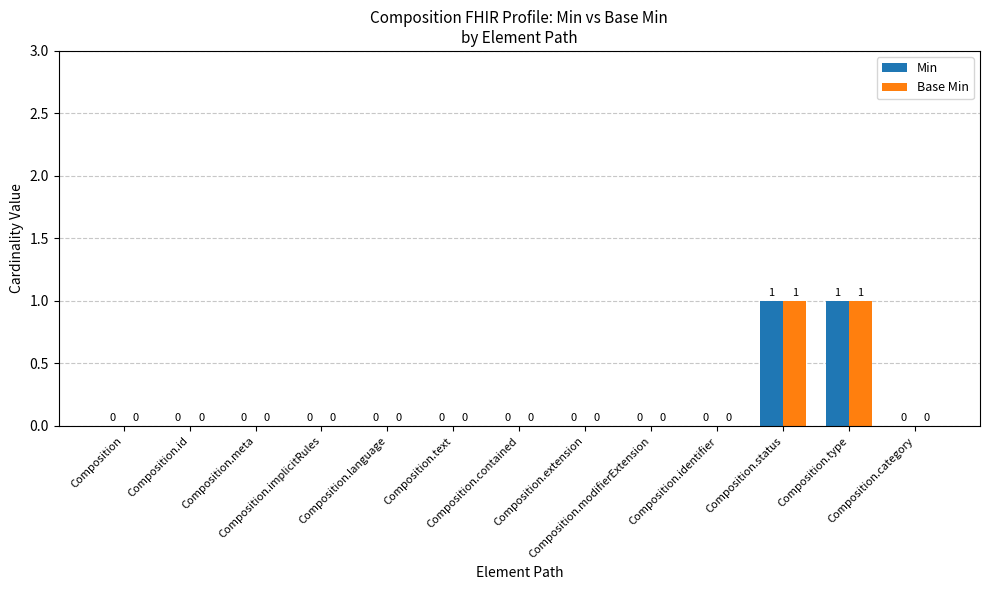

Which series has the largest range (max minus min)?

Min